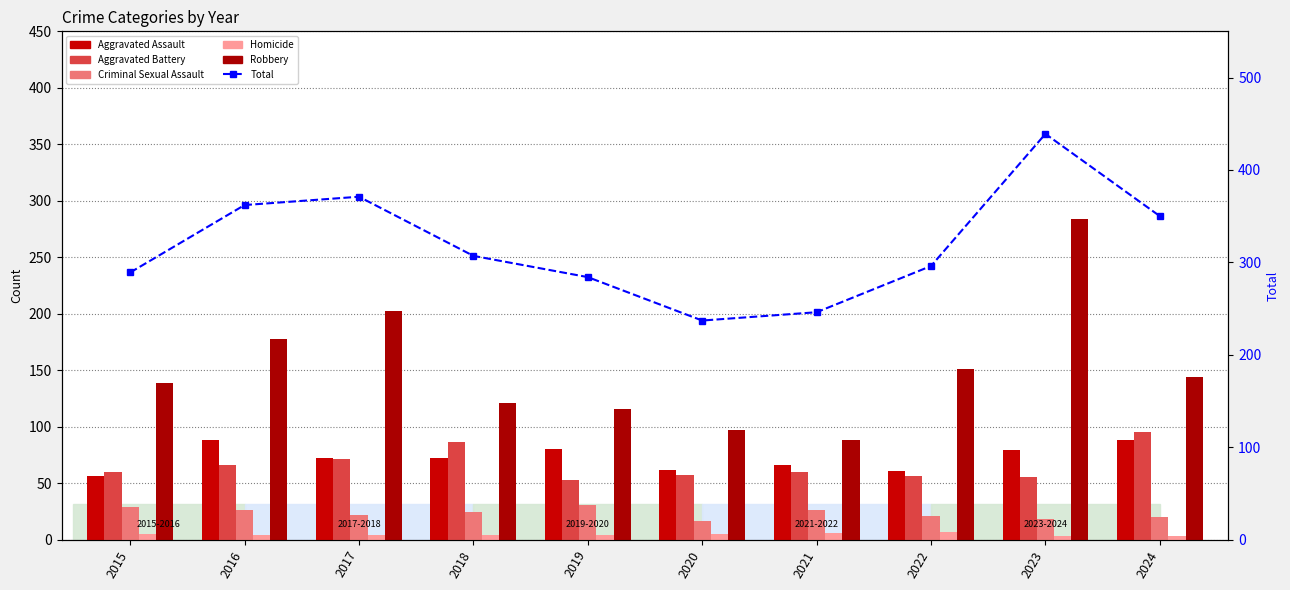

At how many categories does at least one series exceed 420?

1